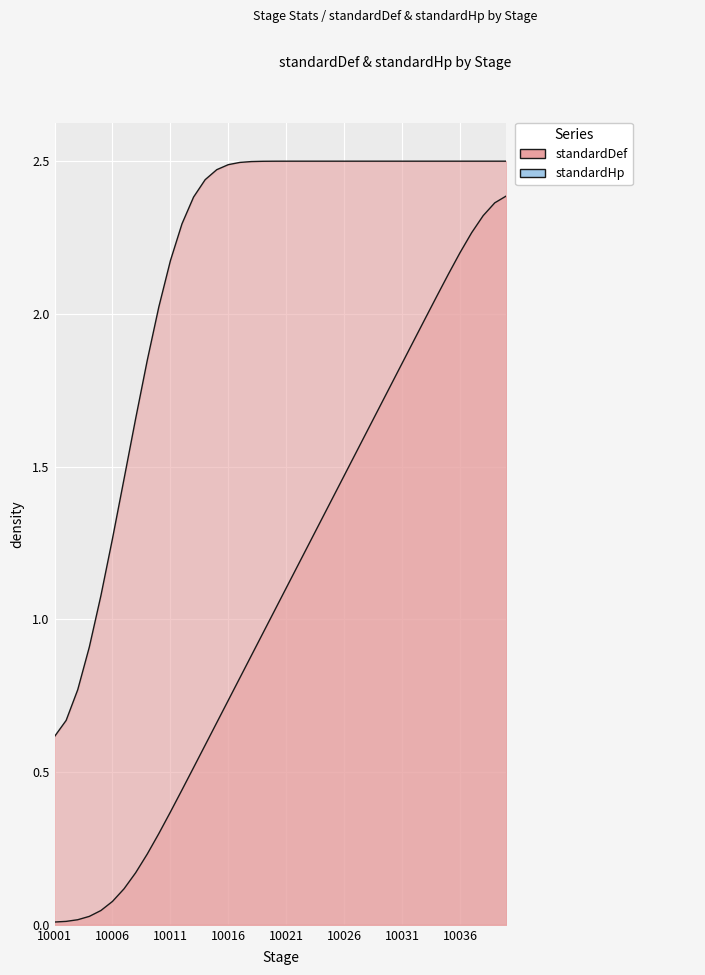

Which series has the largest total across all categories?

standardHp